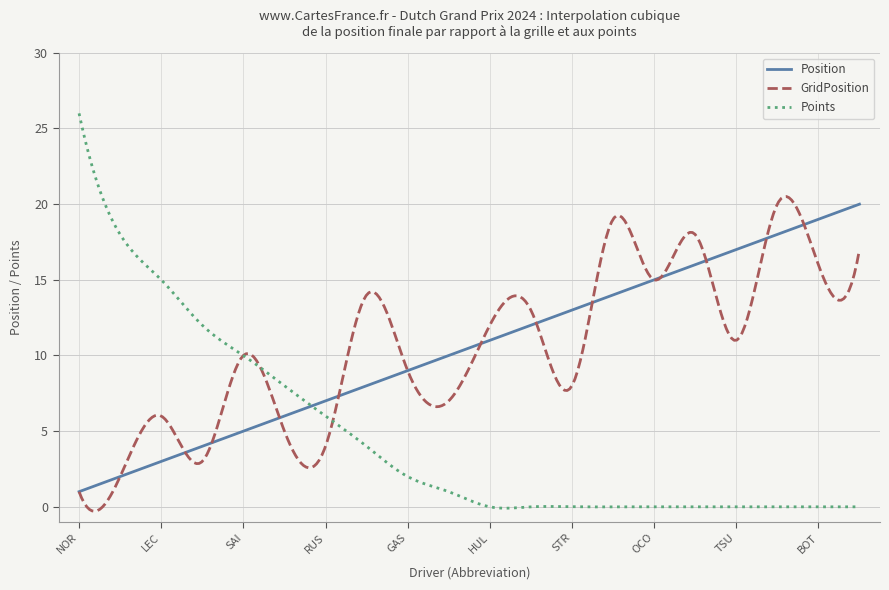

Which series has the widest spread of values?

Points